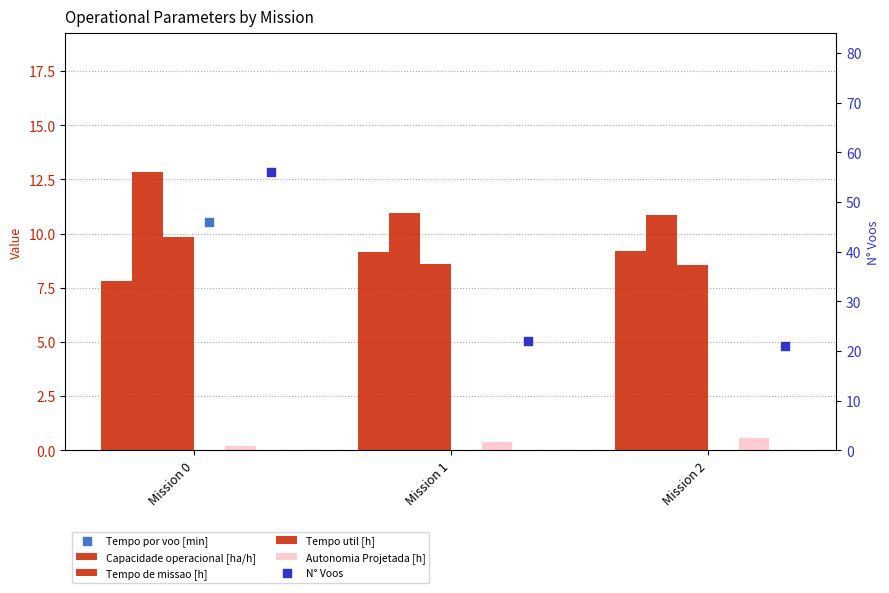

Which series has the largest Y range (max minus min)?

N° Voos